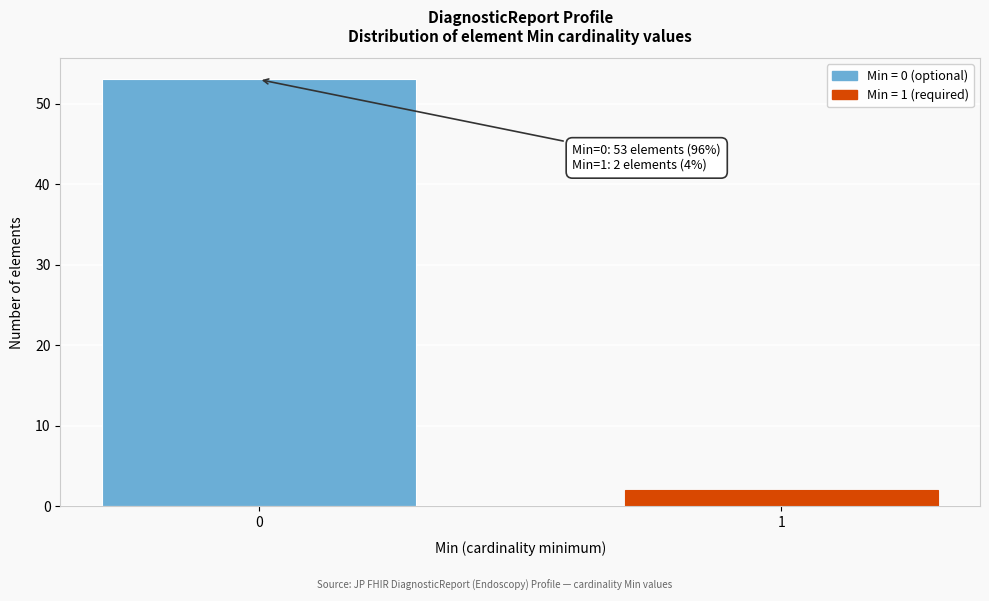

Reading left to right, extract all data points from this chart.

0=53	1=2